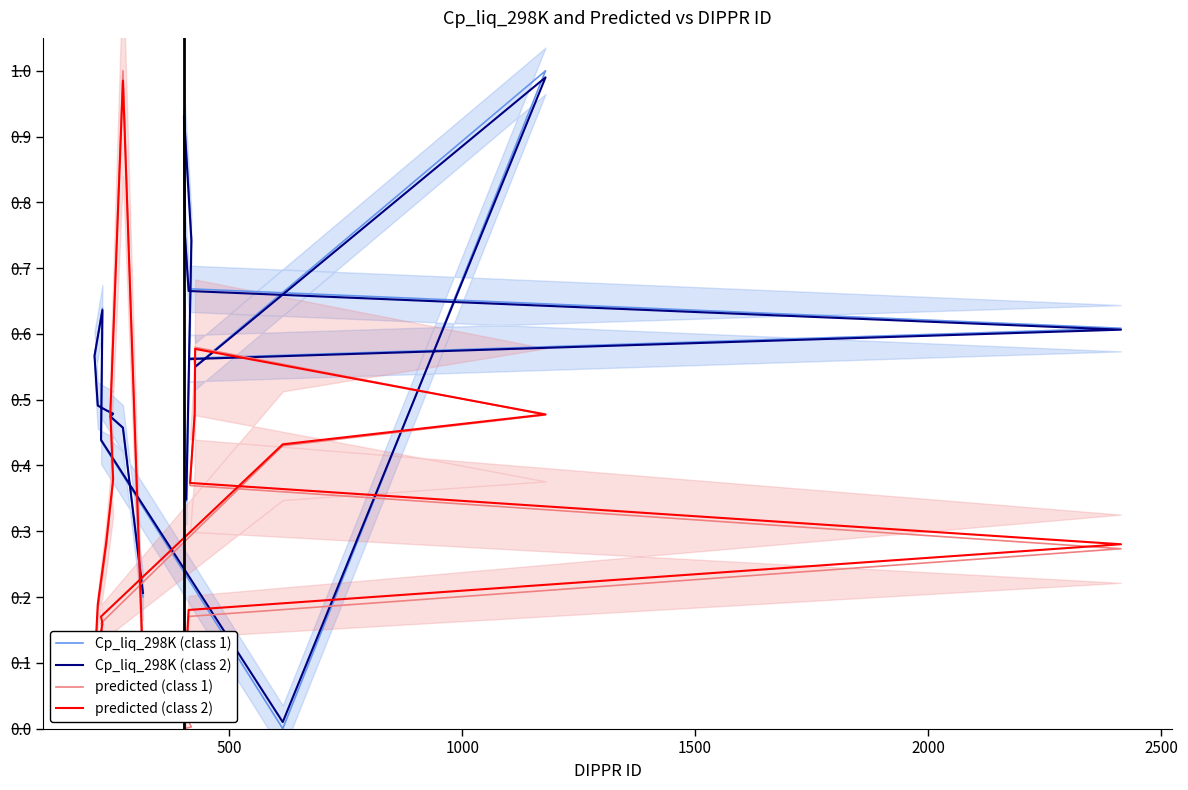

After their last crossing, which series has the higher values: Cp_liq_298K (class 1) or Cp_liq_298K (class 2)?

Cp_liq_298K (class 2)